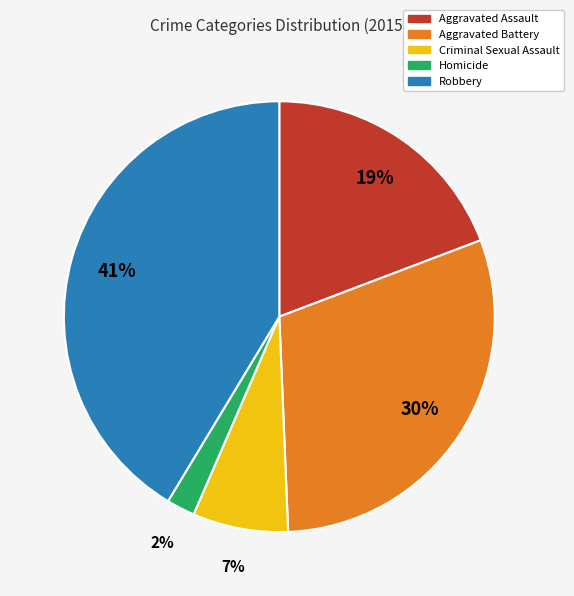

Between Criminal Sexual Assault and Aggravated Assault, which is larger?

Aggravated Assault